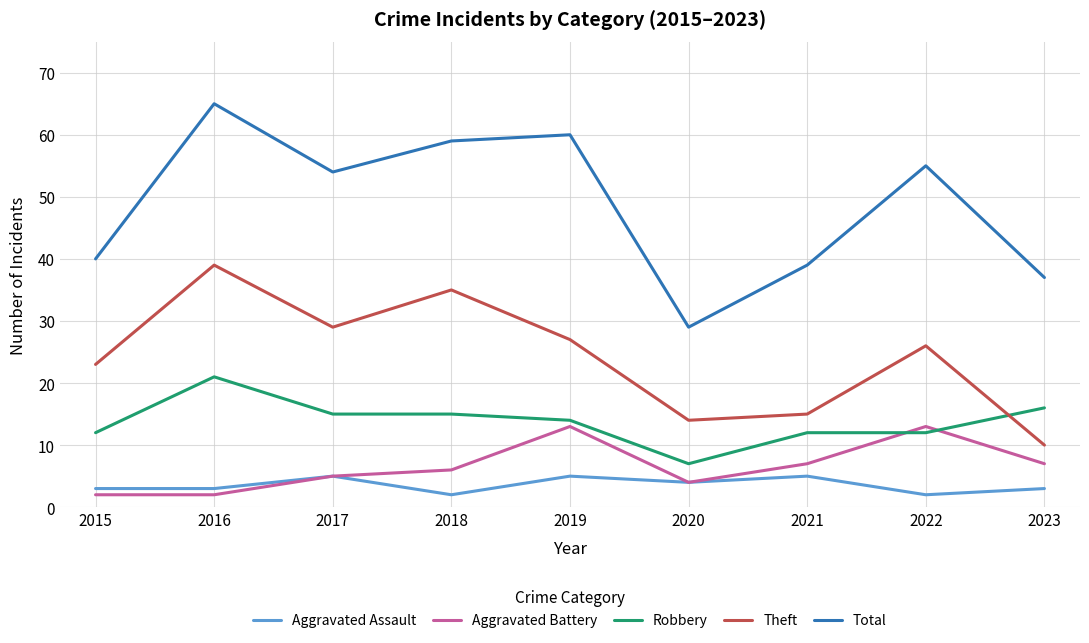

Reading left to right, extract all data points from this chart.

Aggravated Assault: 3	3	5	2	5	4	5	2	3
Aggravated Battery: 2	2	5	6	13	4	7	13	7
Robbery: 12	21	15	15	14	7	12	12	16
Theft: 23	39	29	35	27	14	15	26	10
Total: 40	65	54	59	60	29	39	55	37